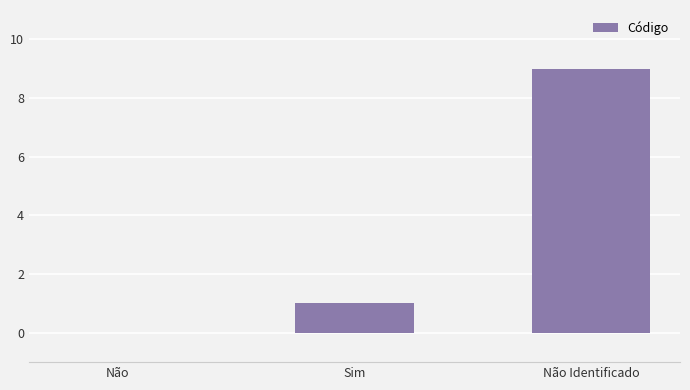

Where is the data nearest to the value 4?

Sim